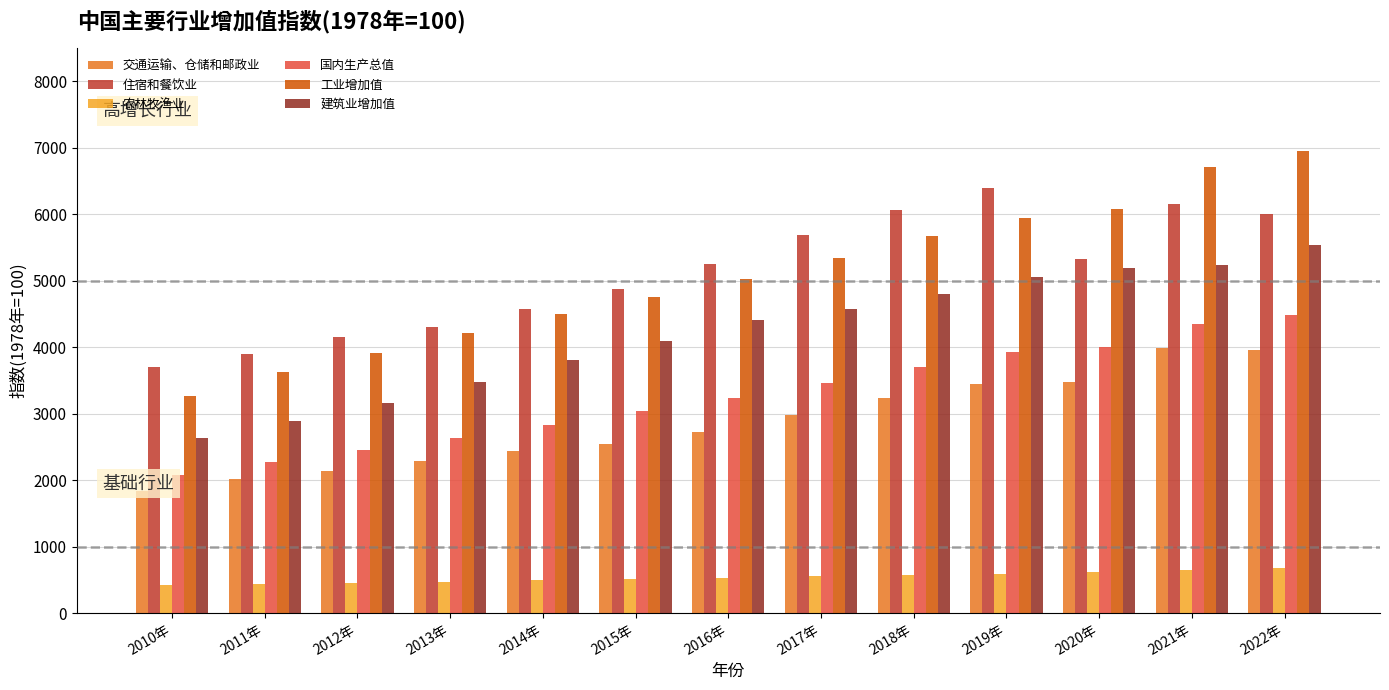

What is the label of the 9th bar from the right?

2014年